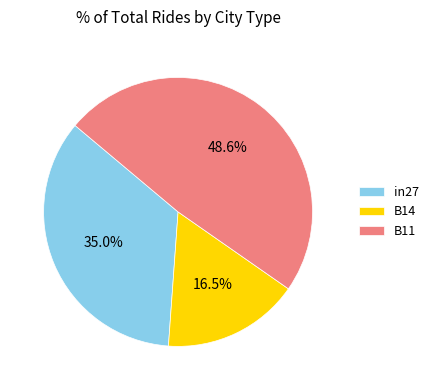

What percentage is the in27 slice, to the nearest percent?

35%